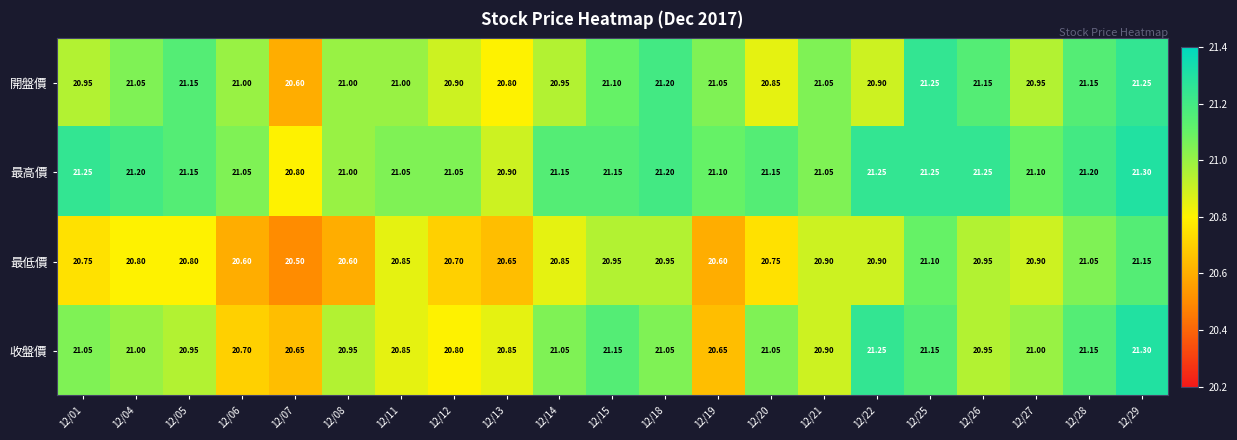

Is the value of 最高價 at 12/13 greater than the value of 開盤價 at 12/27?

No